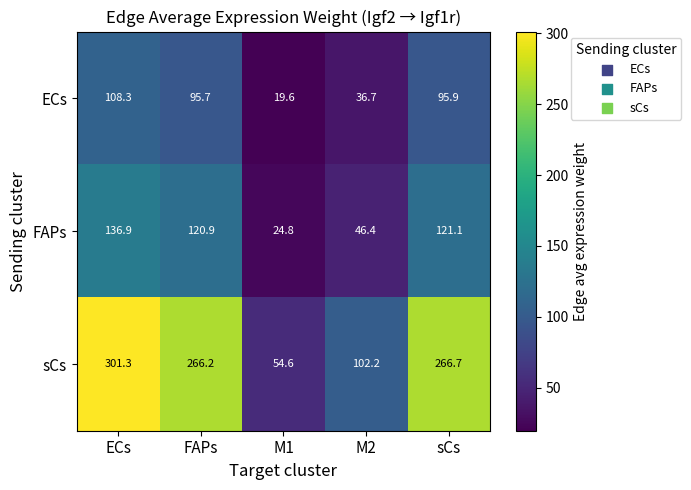

How many values in the ECs series are below 95?

2